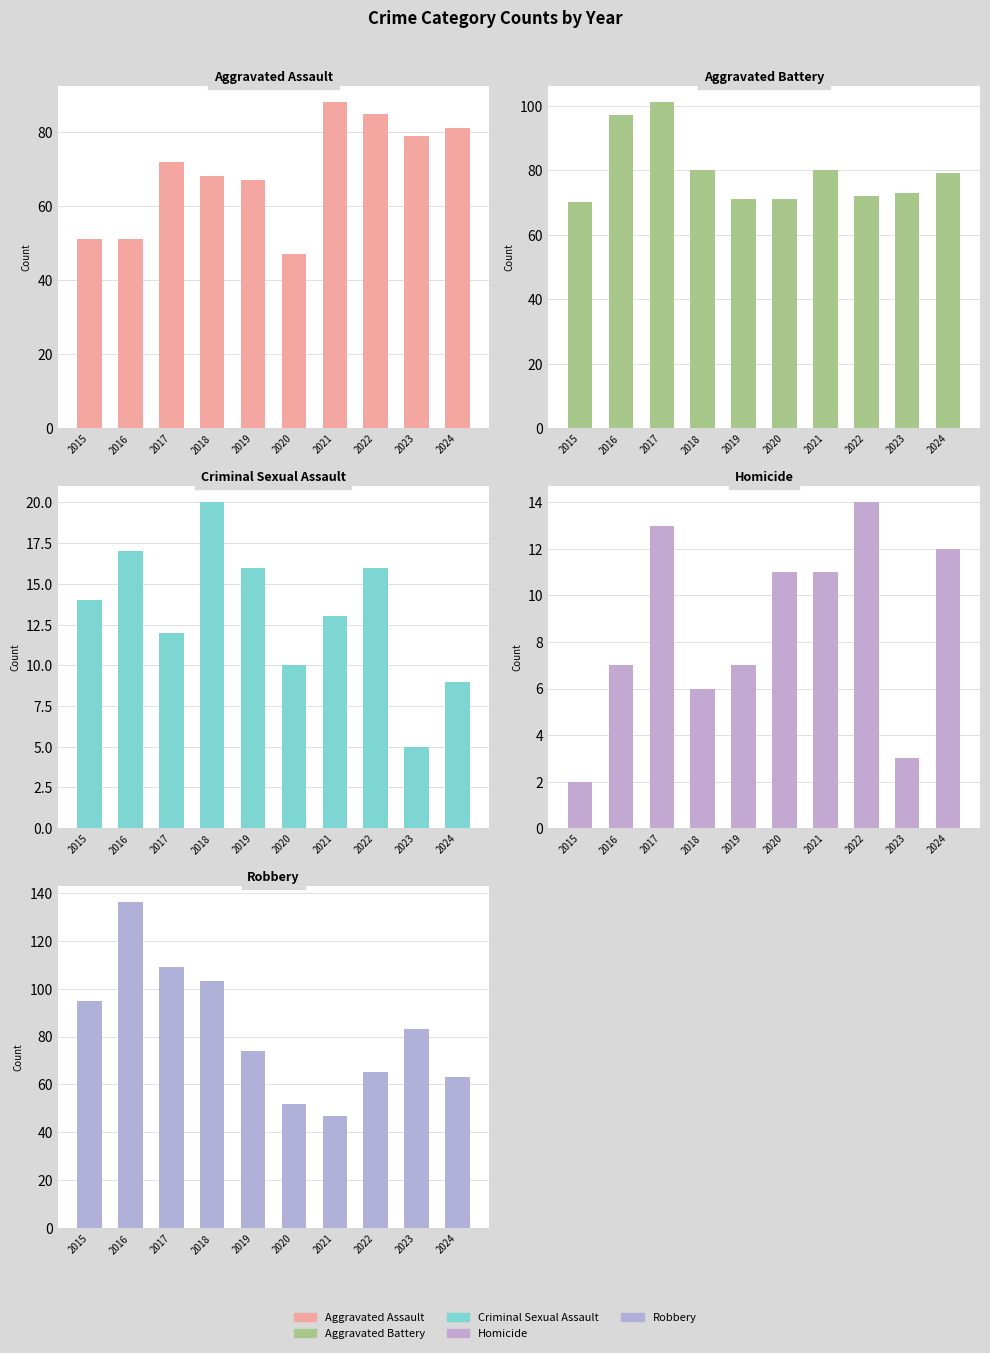

Are the bars horizontal?

No